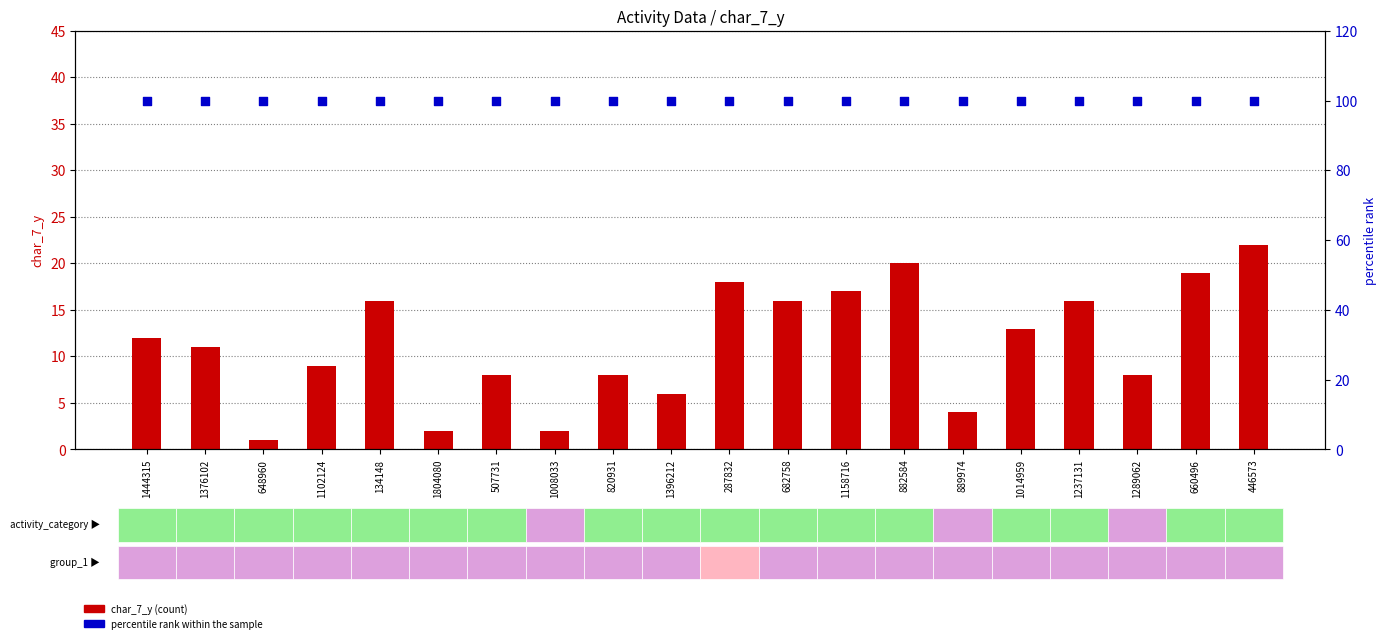

Which series has the largest total across all categories?

percentile rank within the sample